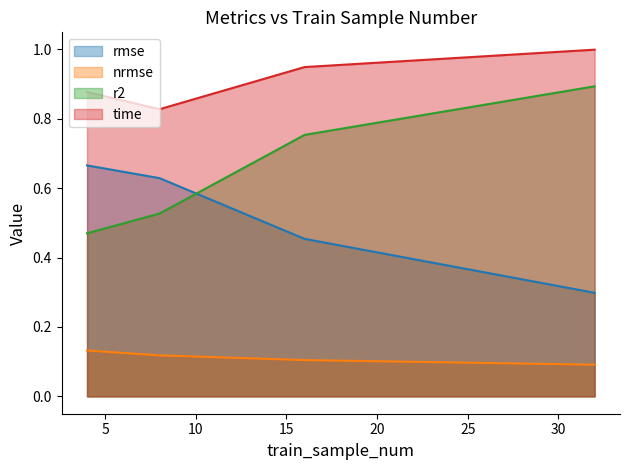

True or false: nrmse has a value of 0.1 at 32.

False